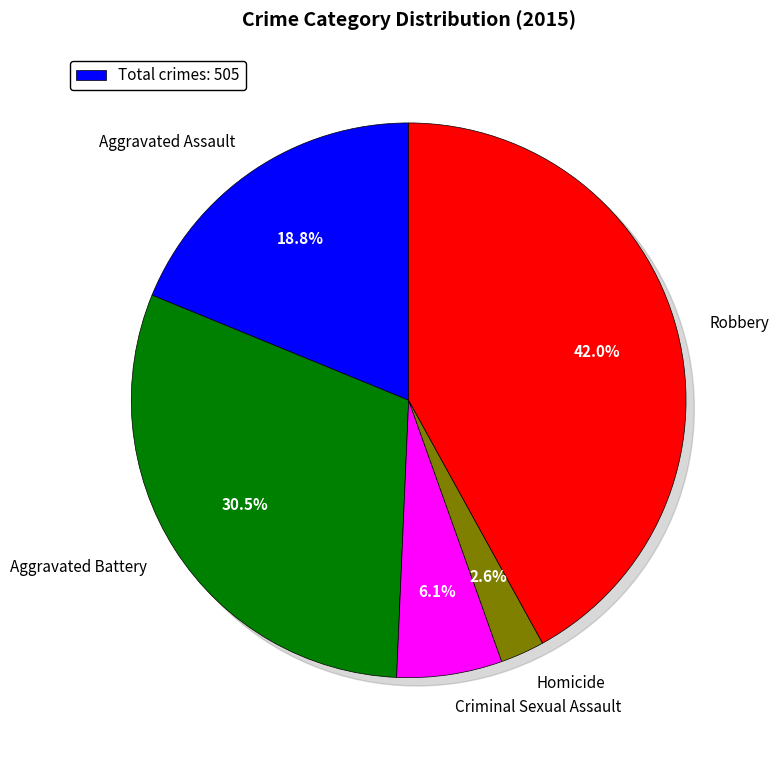

How many segments does this pie chart have?

5